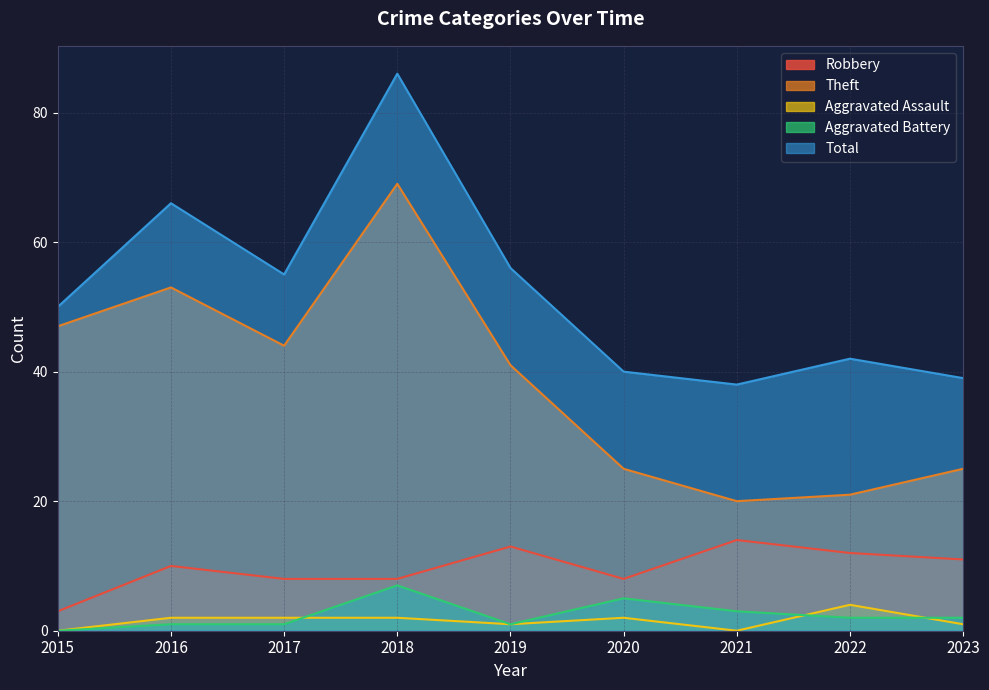

How many intersections are there between Aggravated Battery and Aggravated Assault?

3